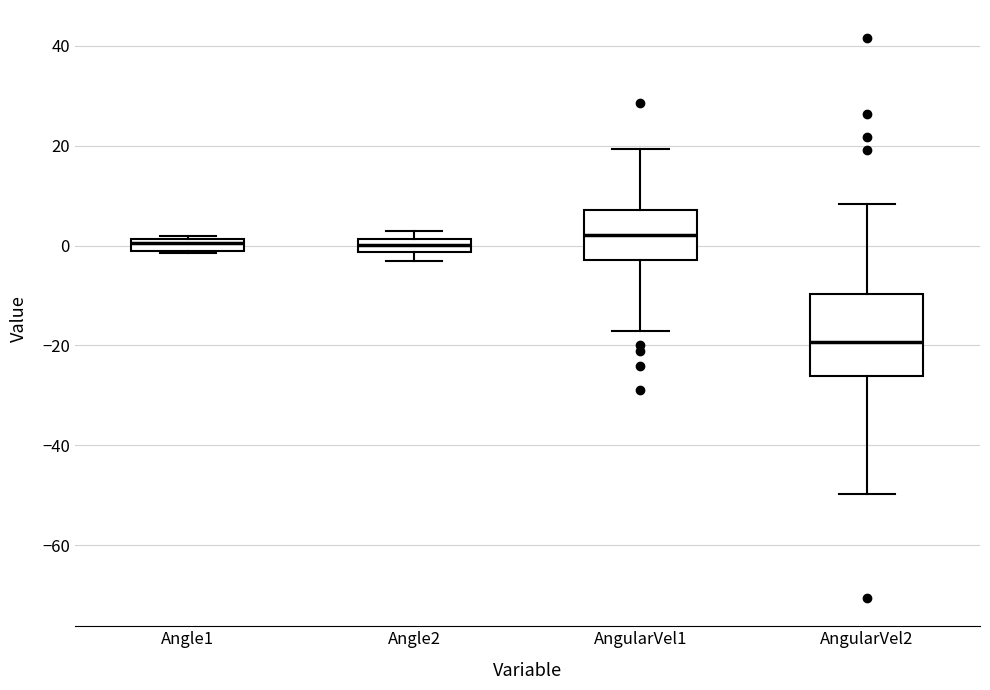

Which box's median line is the lowest?

AngularVel2